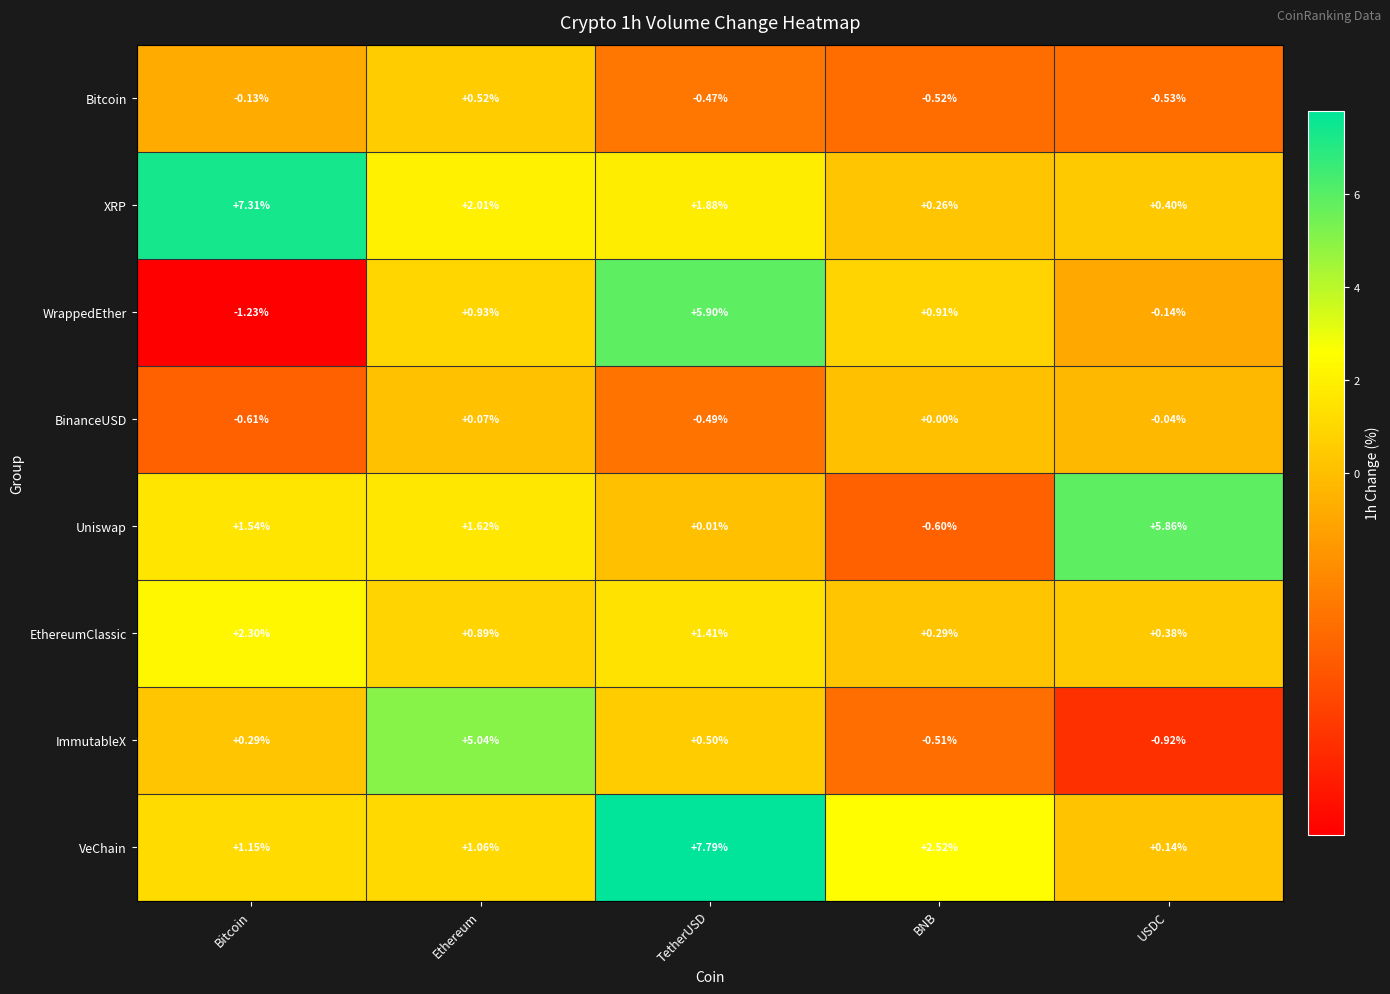

Which series has the widest spread of values?

VeChain